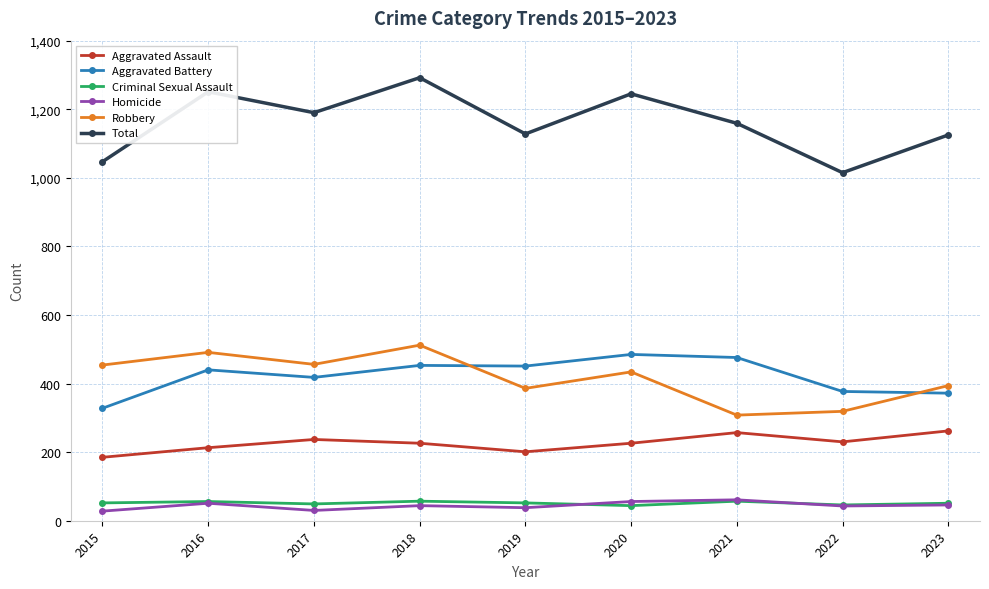

True or false: Criminal Sexual Assault and Total intersect in this chart.

False